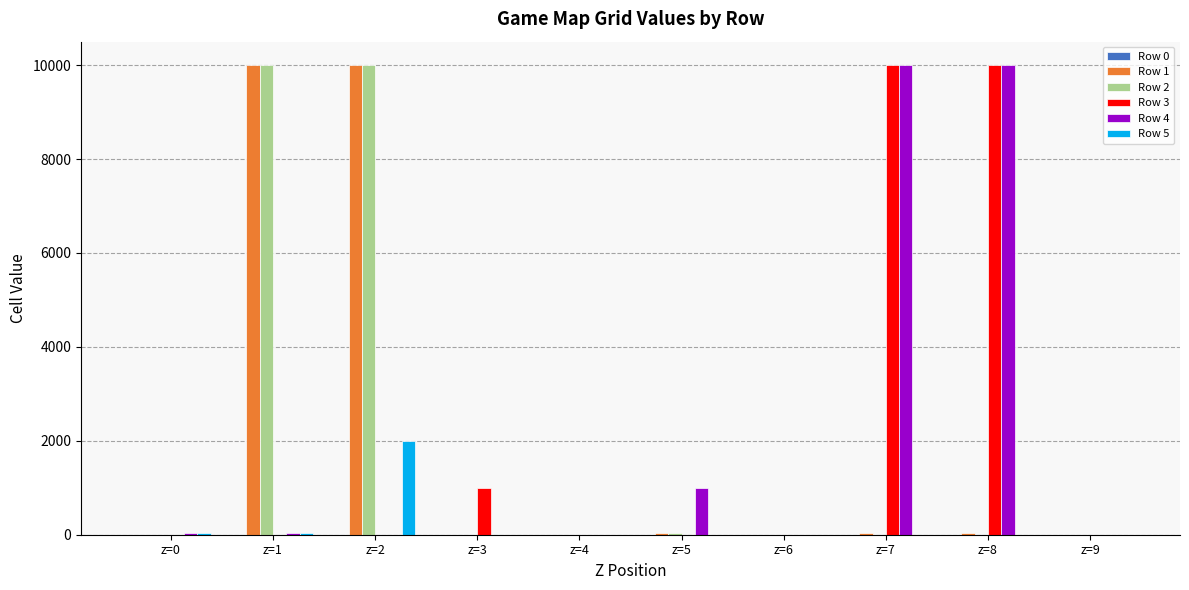

At which category is the sum across all series the highest?

z=2